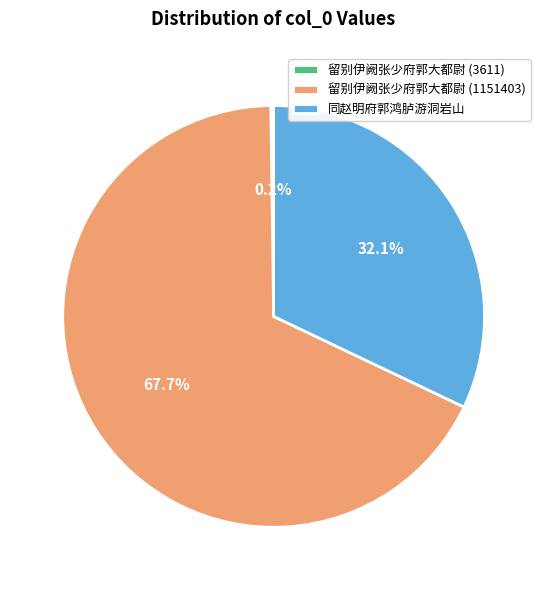

To the nearest percent, what is the combined percentage of 同赵明府郭鸿胪游洞岩山 and 留别伊阙张少府郭大都尉 (1151403)?

100%